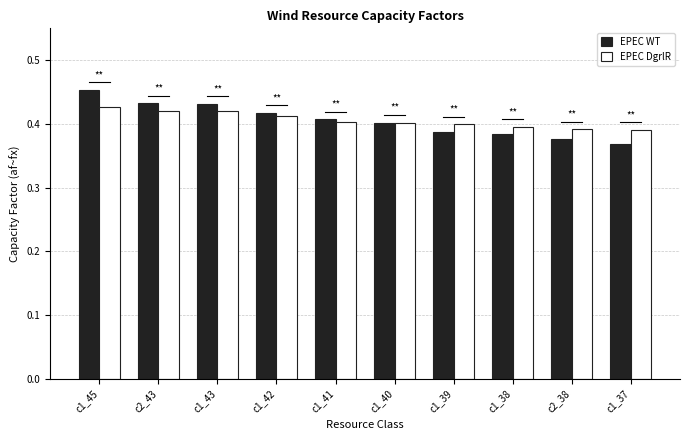

What is the total value across all series at c1_42?

0.8